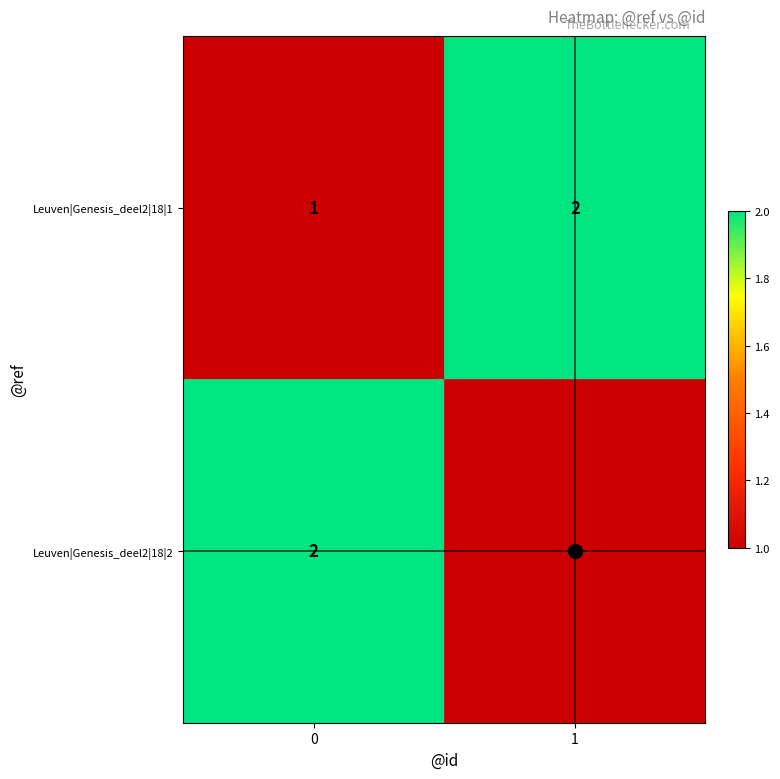

The value of Leuven|Genesis_deel2|18|2 at 0 is 1. True or false?

False